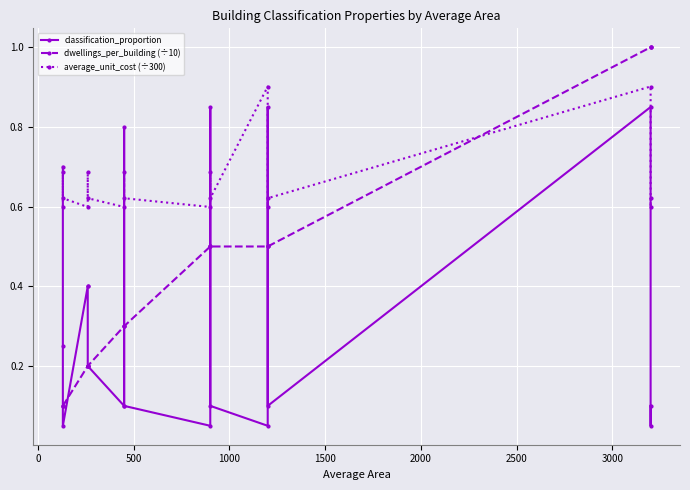

What is the average value of the dwellings_per_building (÷10) series?

0.4